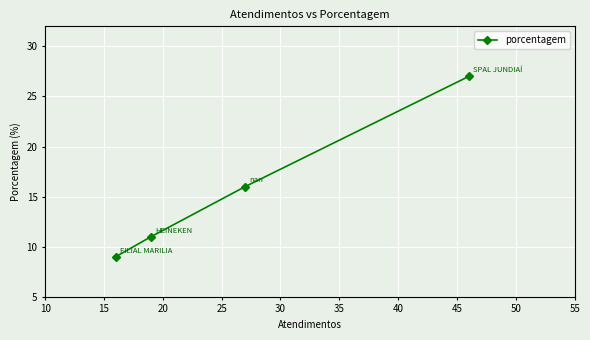

How many series are shown in this chart?

1